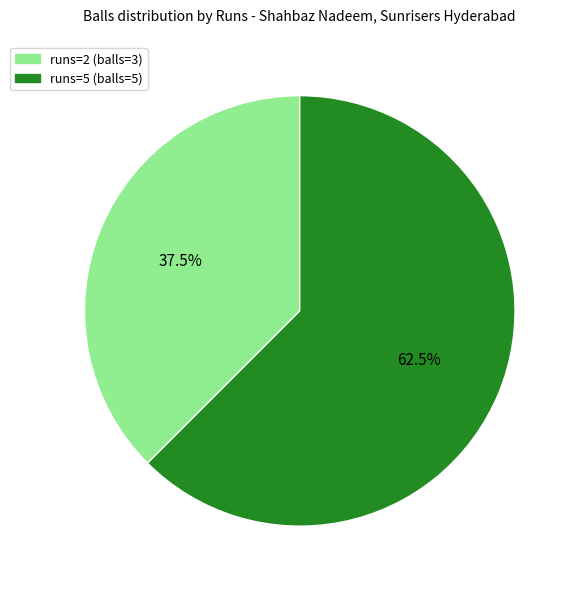

Count the number of slices in the pie.

2